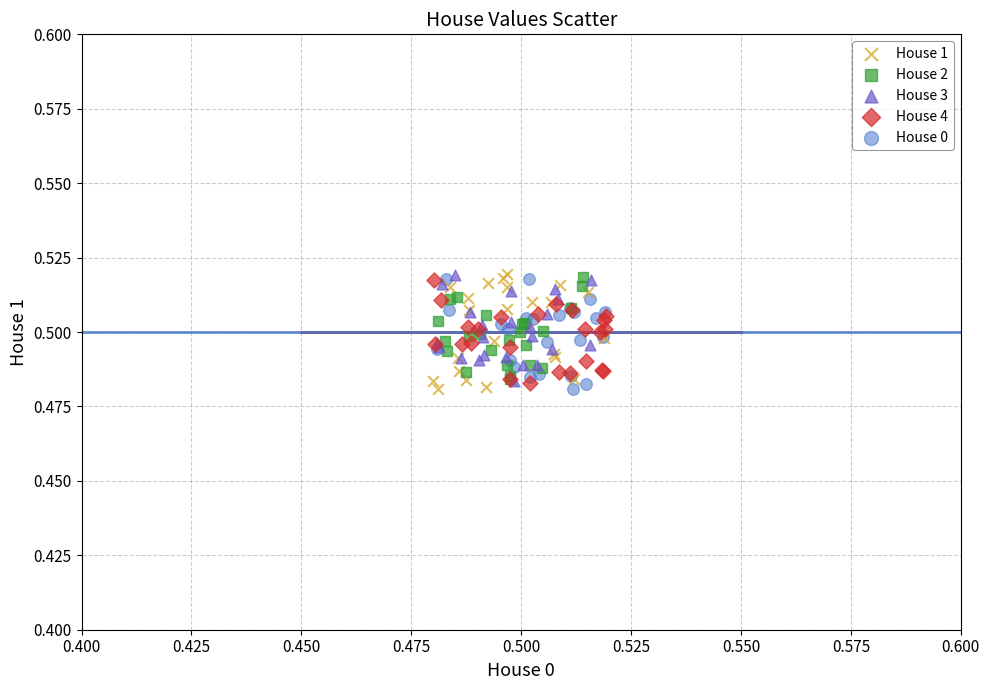

What are all the series names shown in the legend?

House 1, House 2, House 3, House 4, House 0